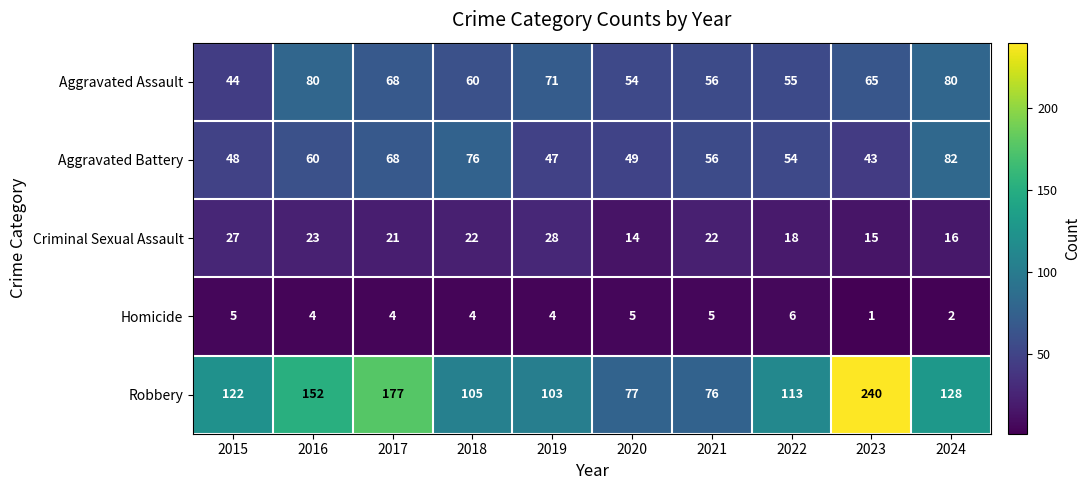

True or false: Robbery has a value of 162 at 2015.

False